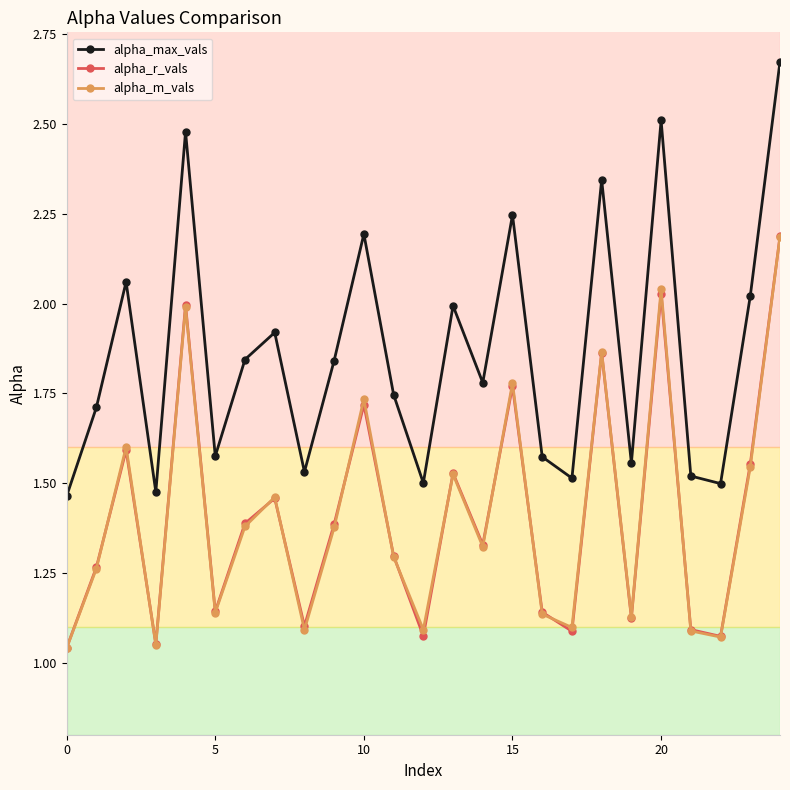

Which series has the largest total across all categories?

alpha_max_vals